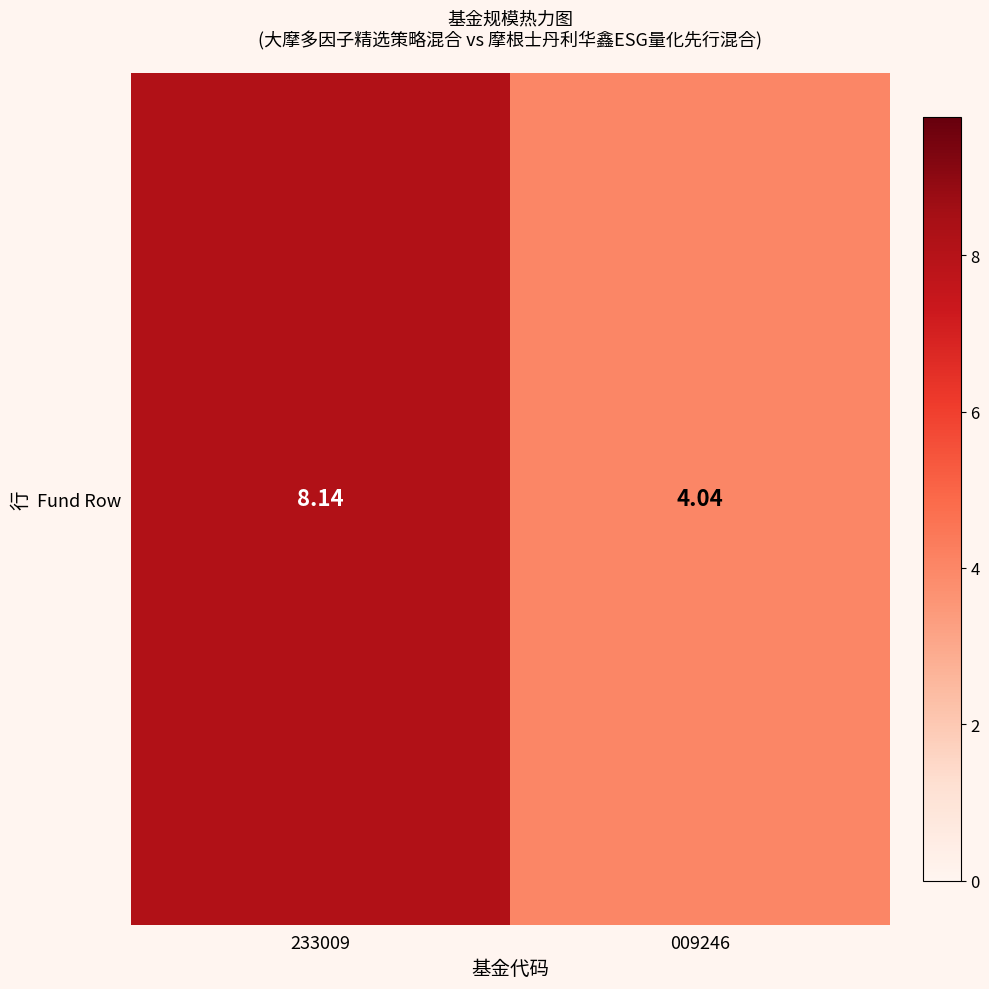

Which category has the highest value across all series?

233009